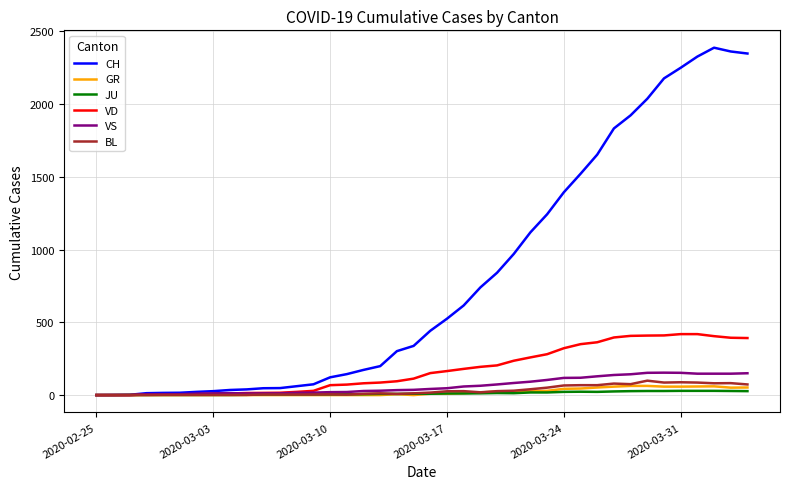

Which series has the widest spread of values?

CH